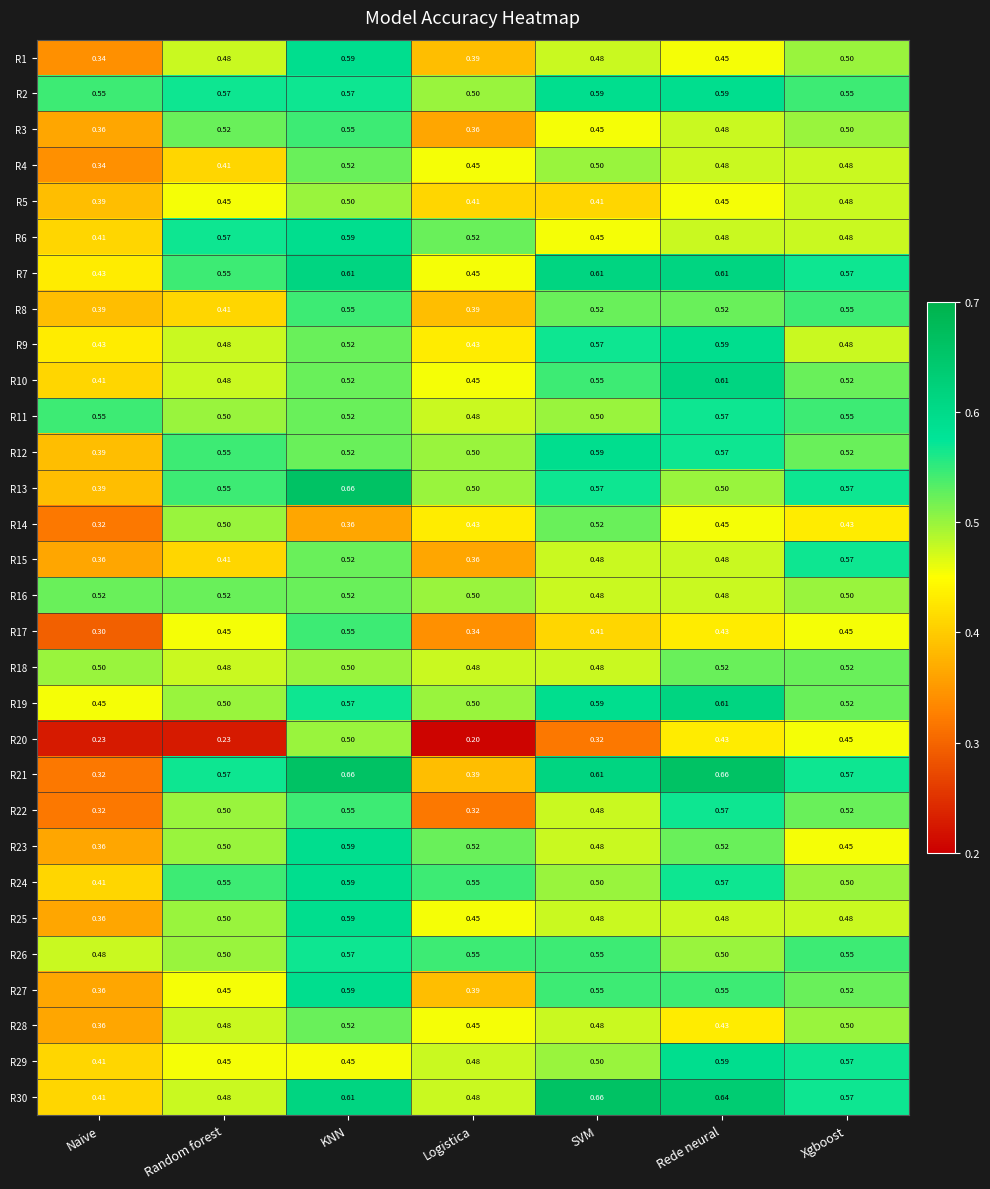

At how many categories does at least one series exceed 0?

7